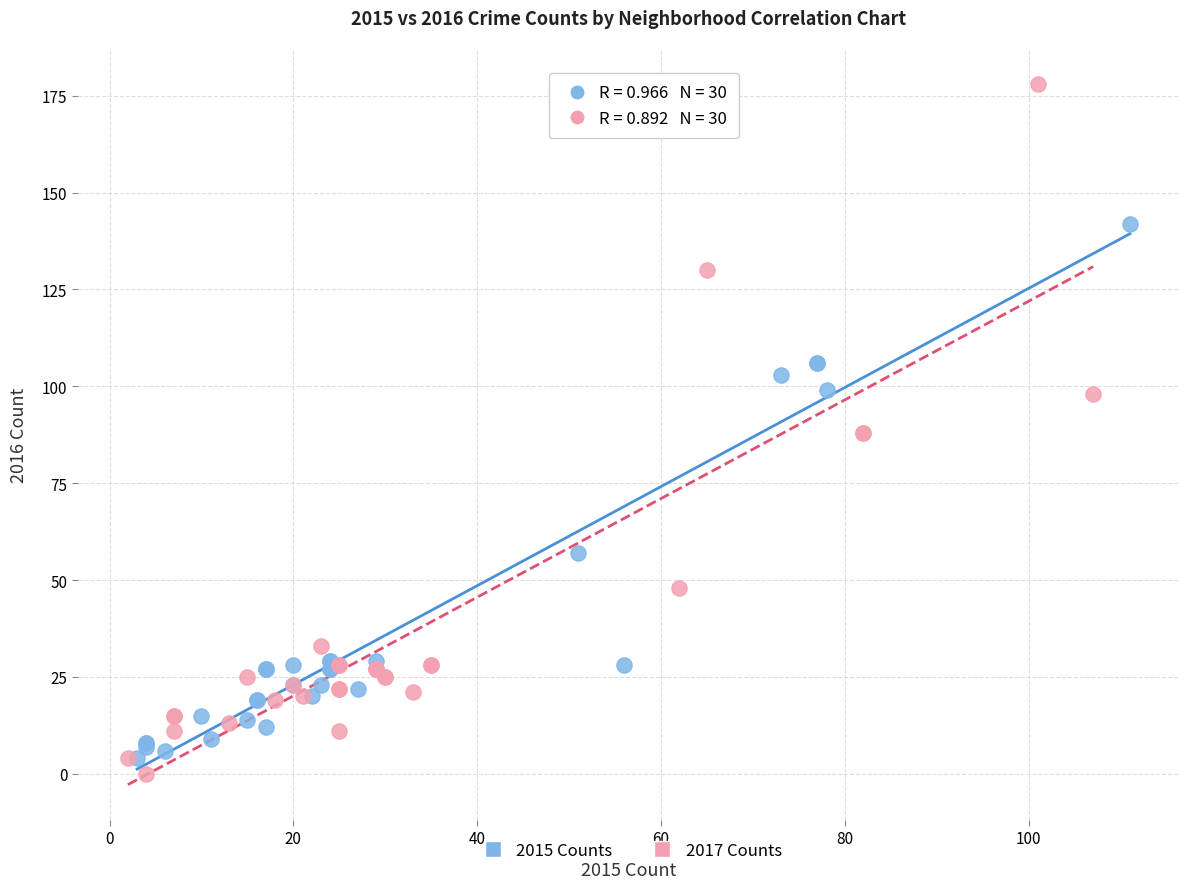

What are all the series names shown in the legend?

2015 Counts, 2017 Counts